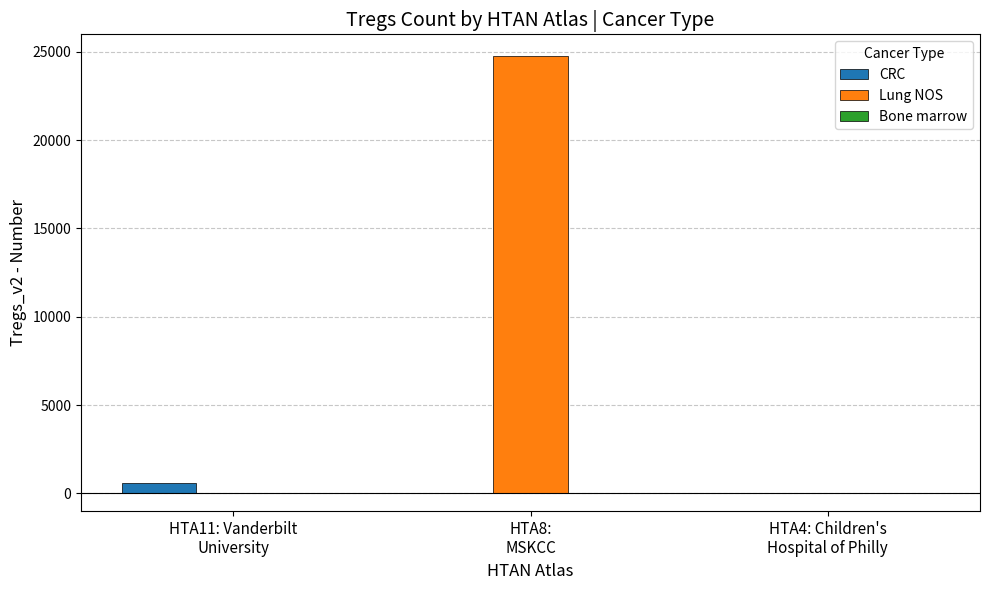

Are the bars grouped side by side (vs. stacked)?

Yes